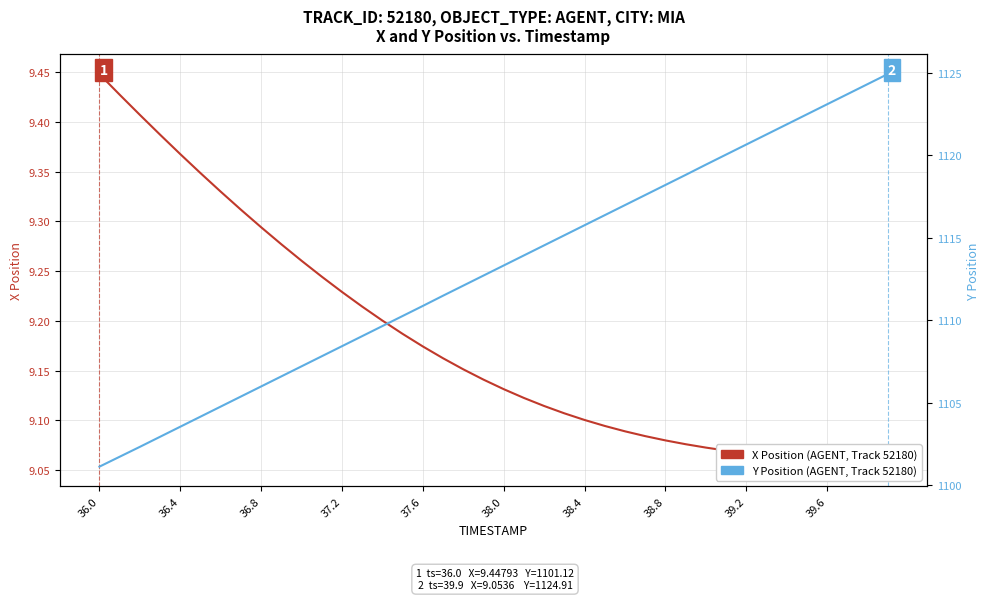

True or false: Y Position (AGENT, Track 52180) and X Position (AGENT, Track 52180) intersect in this chart.

False